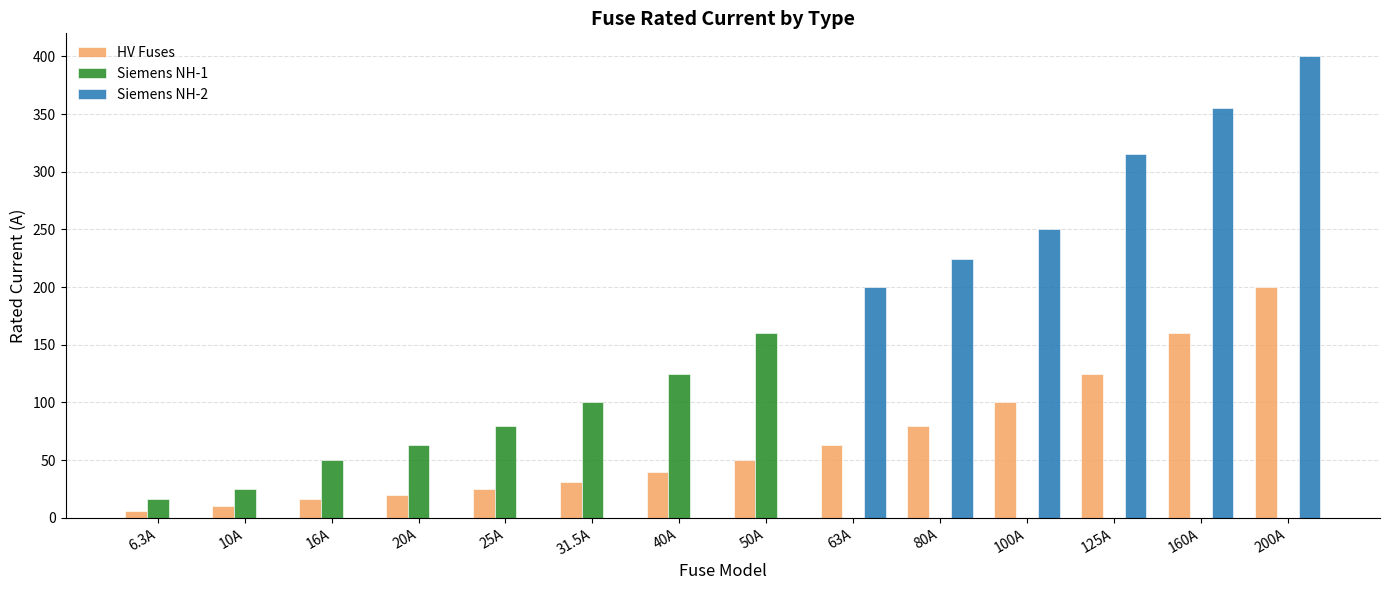

Which series has the largest total across all categories?

Siemens NH-2